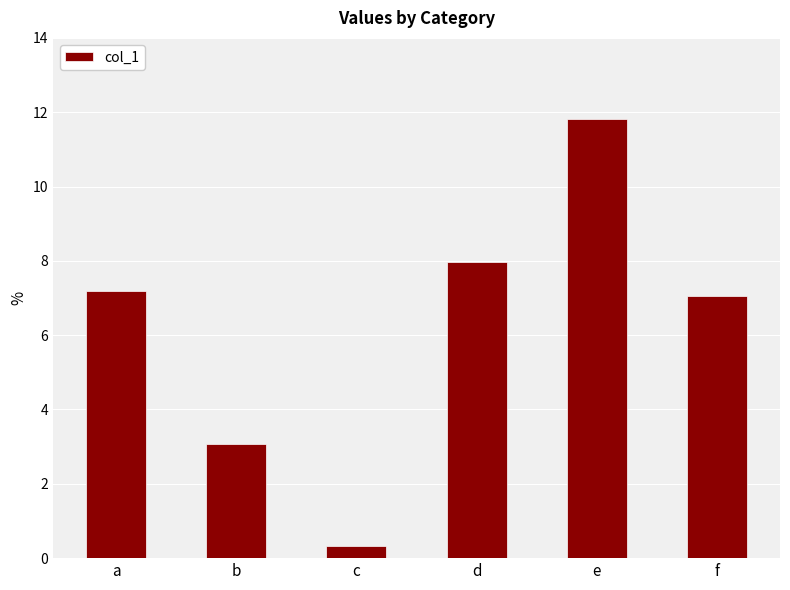

What is the minimum value shown in the chart?

0.3